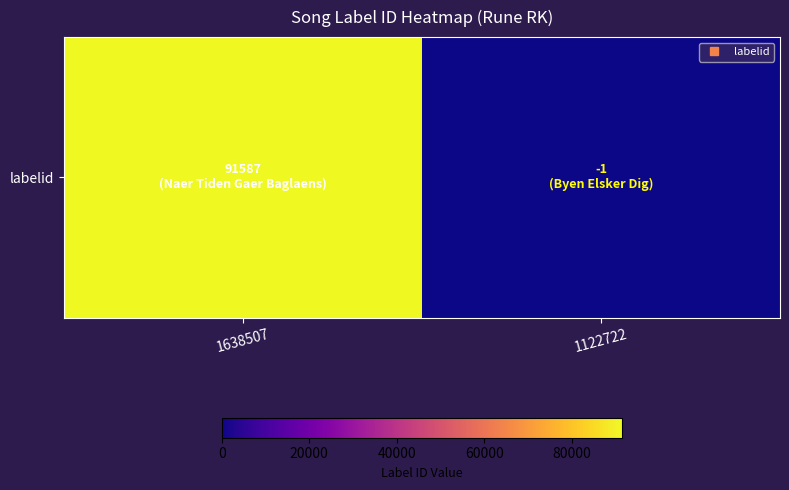

Between 1122722 and 1638507, which is larger?

1638507